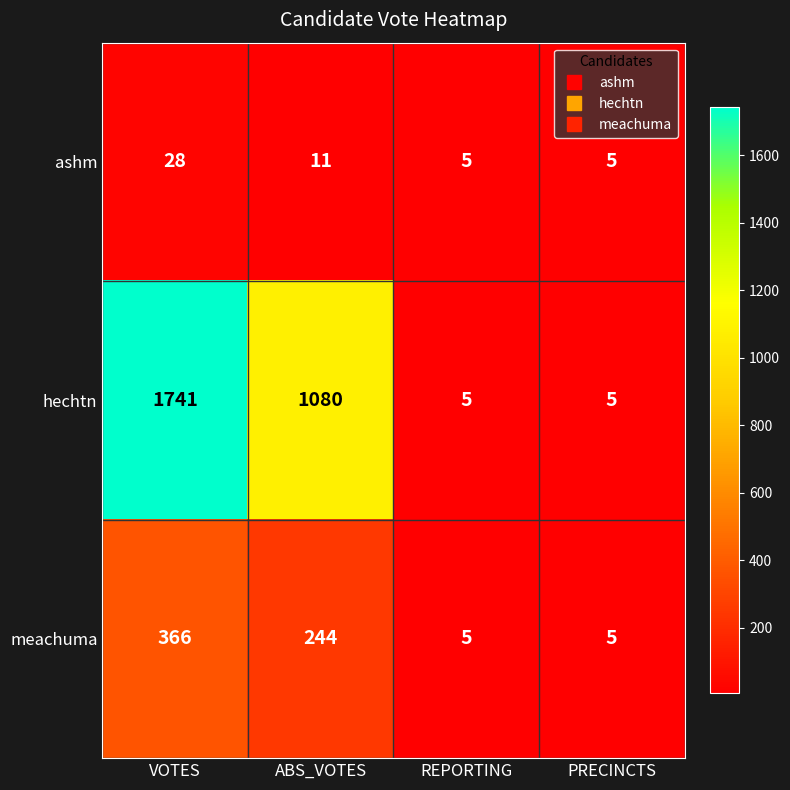

Rank the series by their average value, from highest to lowest.

hechtn, meachuma, ashm